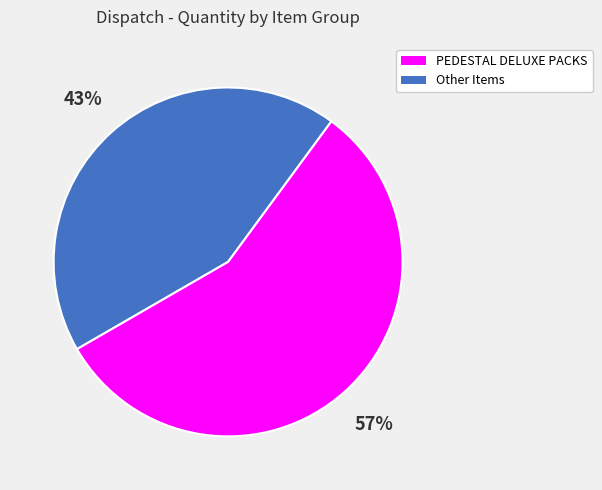

To the nearest percent, what is the average slice percentage?

50%